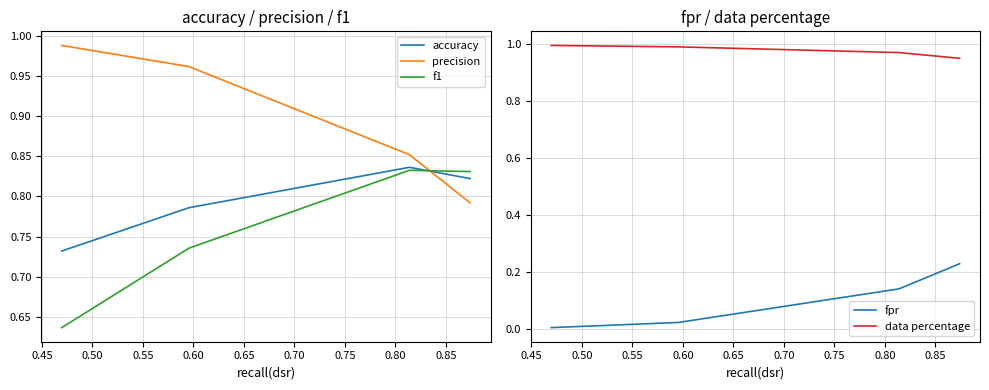

What is the total value across all series at 0.50?

3.5